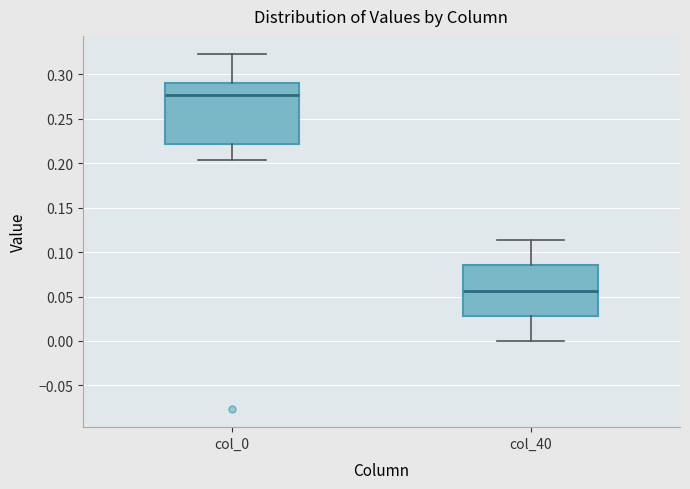

Which box has the highest median line?

col_0